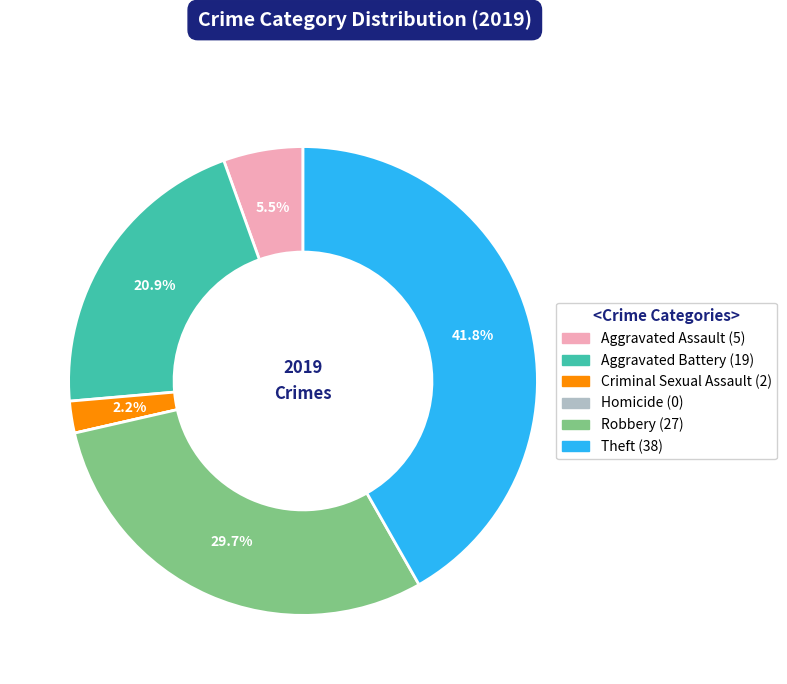

To the nearest percent, what is the average slice percentage?

17%